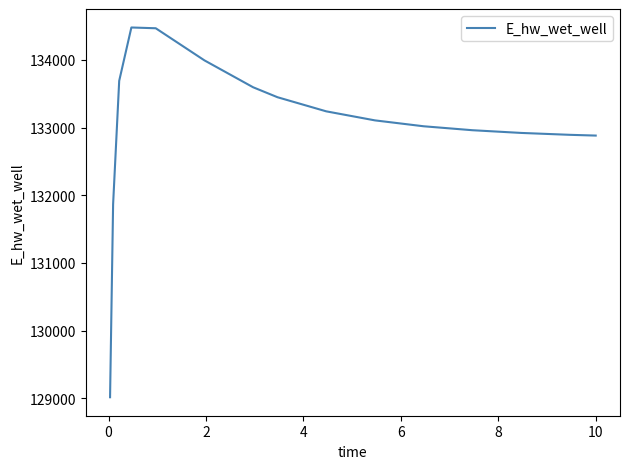

What is the difference between the maximum and minimum values?

5464.9